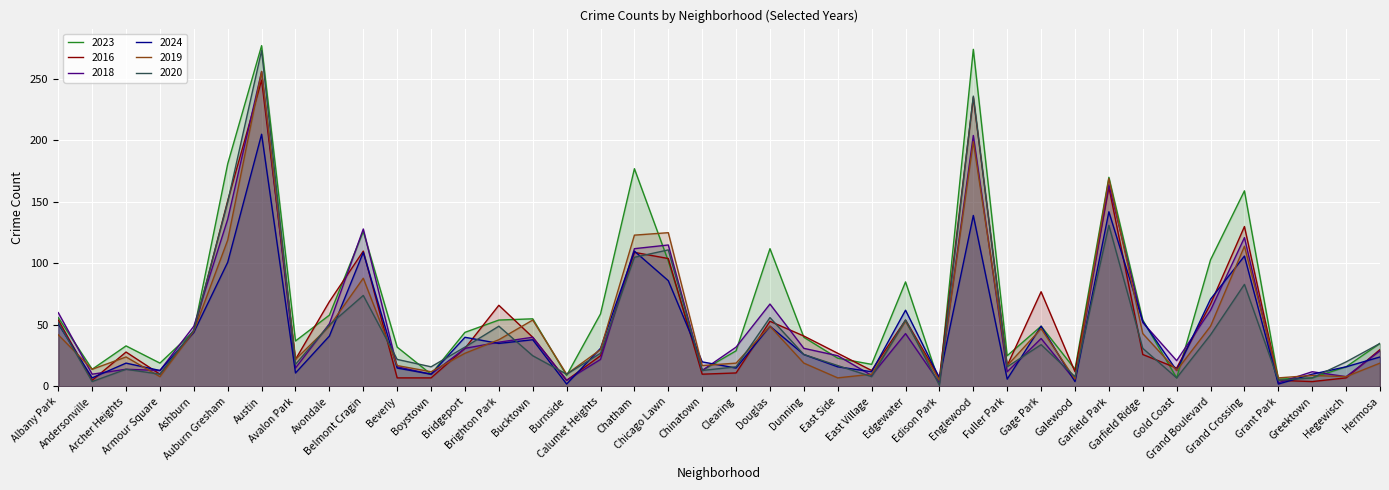

After their last crossing, which series has the higher values: 2018 or 2019?

2018